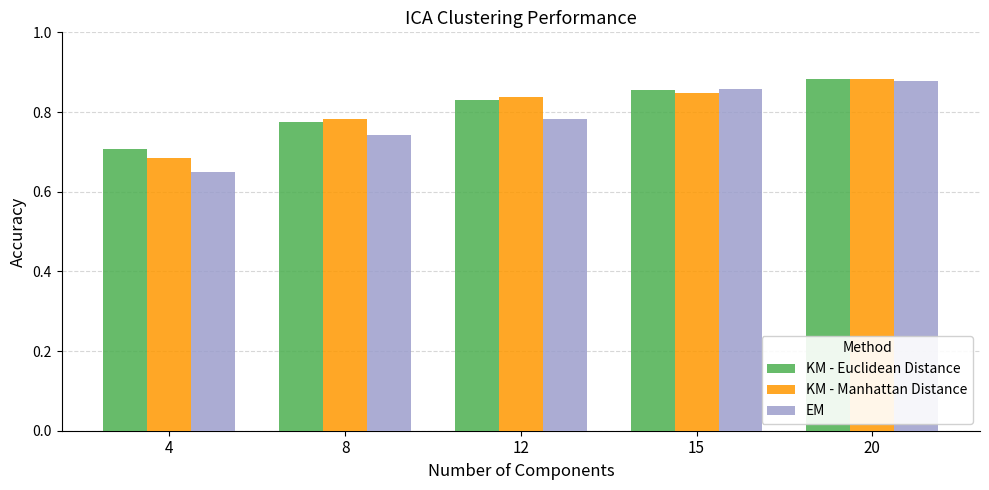

Which series has the largest range (max minus min)?

EM